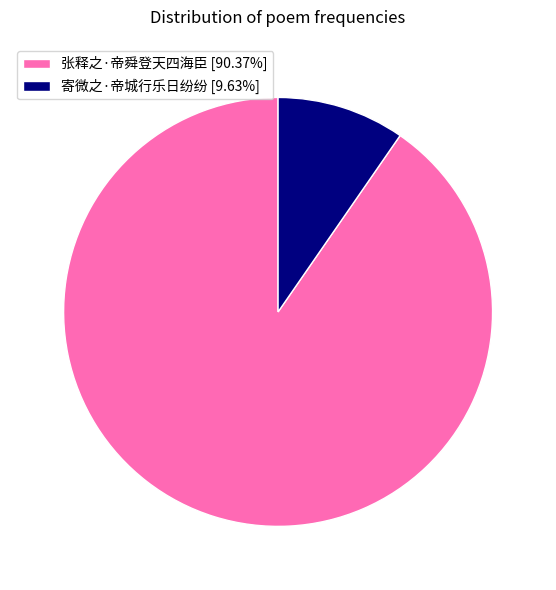

Does 张释之·帝舜登天四海臣 account for over 50% of the chart?

Yes